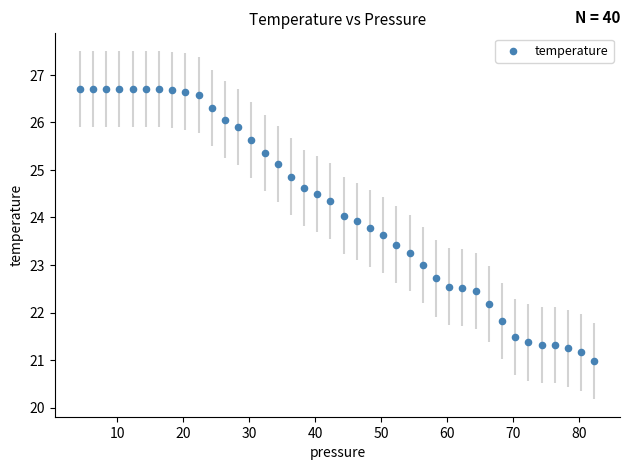

What is the range of Y values (max minus min)?

5.7